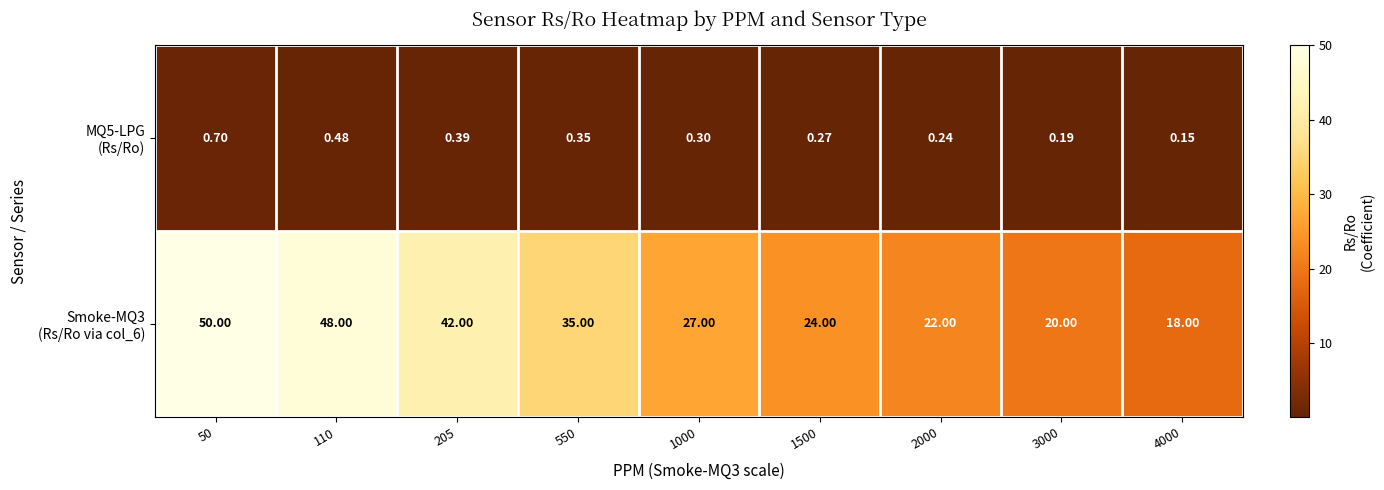

At which category is the sum across all series the highest?

50